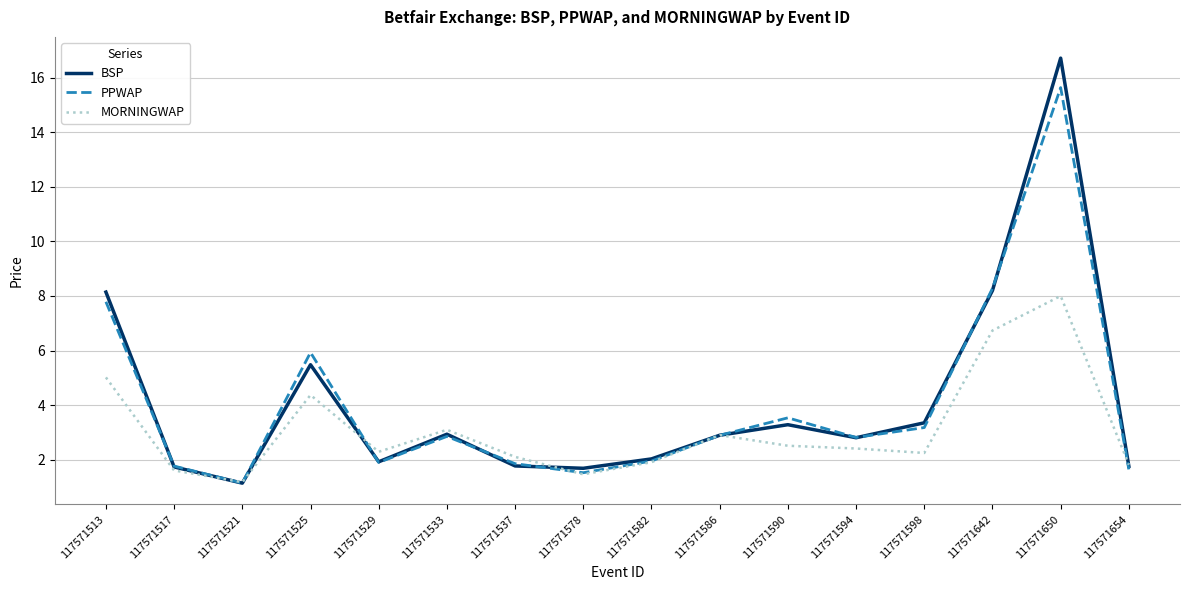

The value of PPWAP at 117571586 is 2.9. True or false?

True